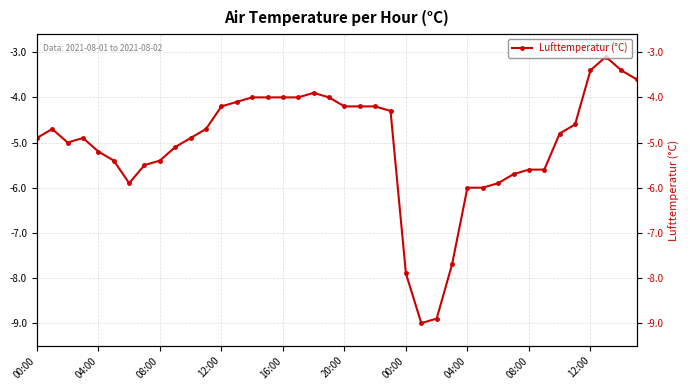

At which category does the chart reach its minimum across all series?

25